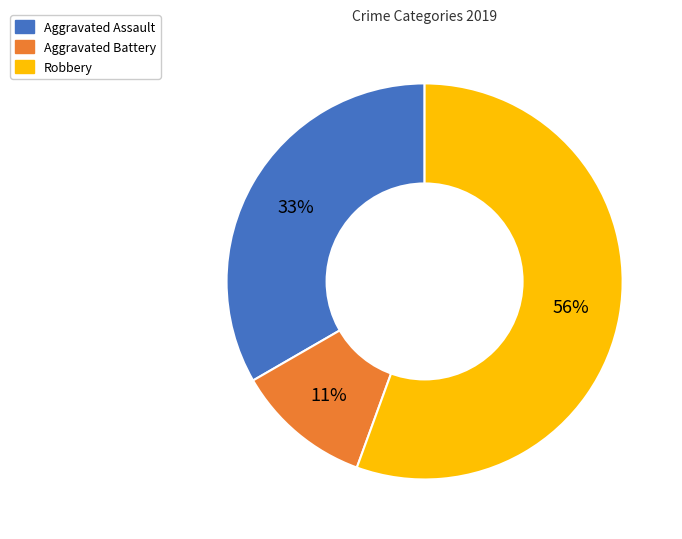

To the nearest percent, what is the combined percentage of Robbery and Aggravated Assault?

89%